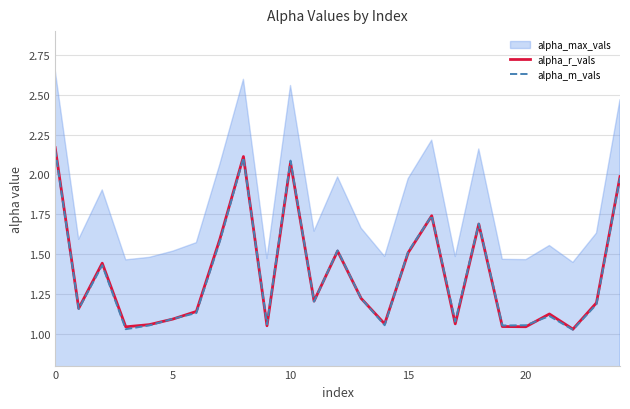

True or false: alpha_m_vals has a value of 0.5 at 20.

False